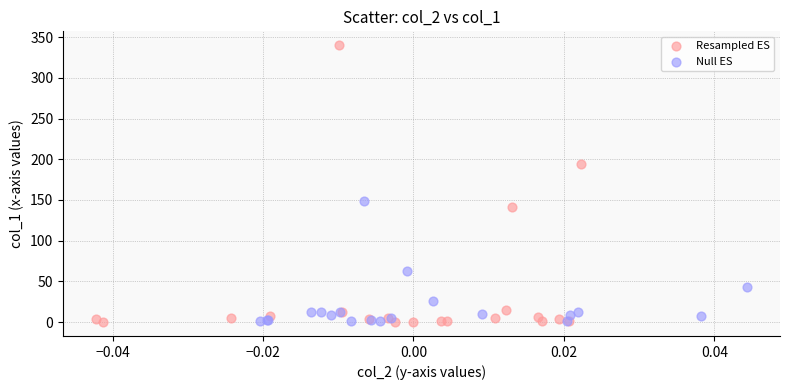

What are all the series names shown in the legend?

Resampled ES, Null ES